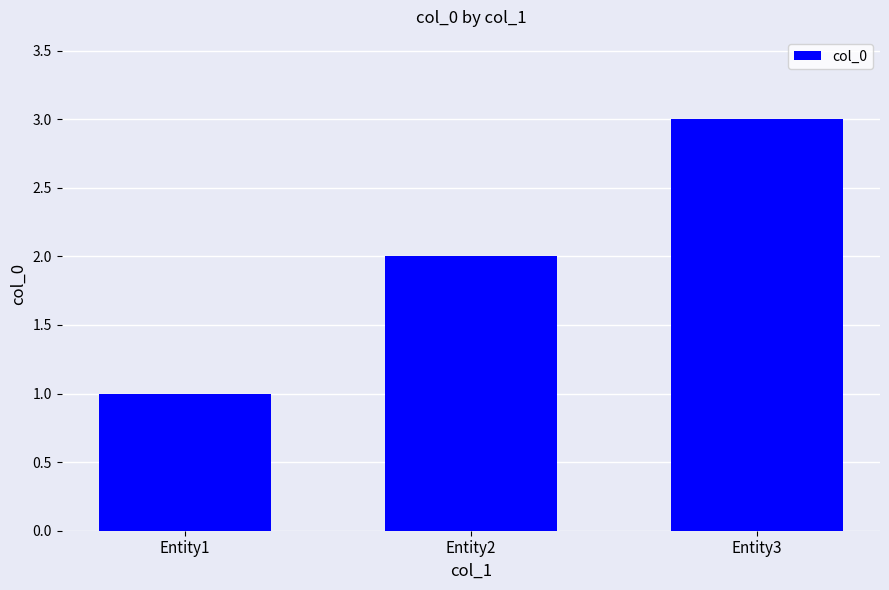

True or false: the data shows 3 at Entity2.

False